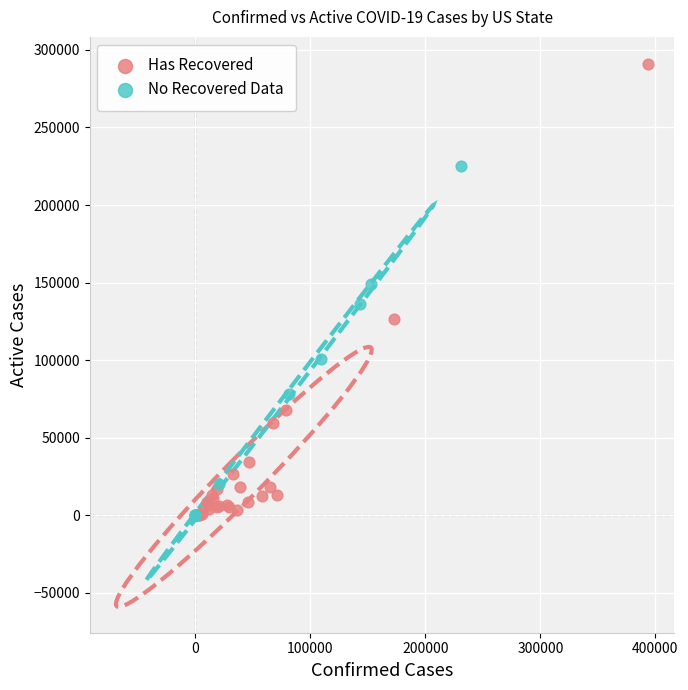

Which series has the widest spread of Y values?

Has Recovered